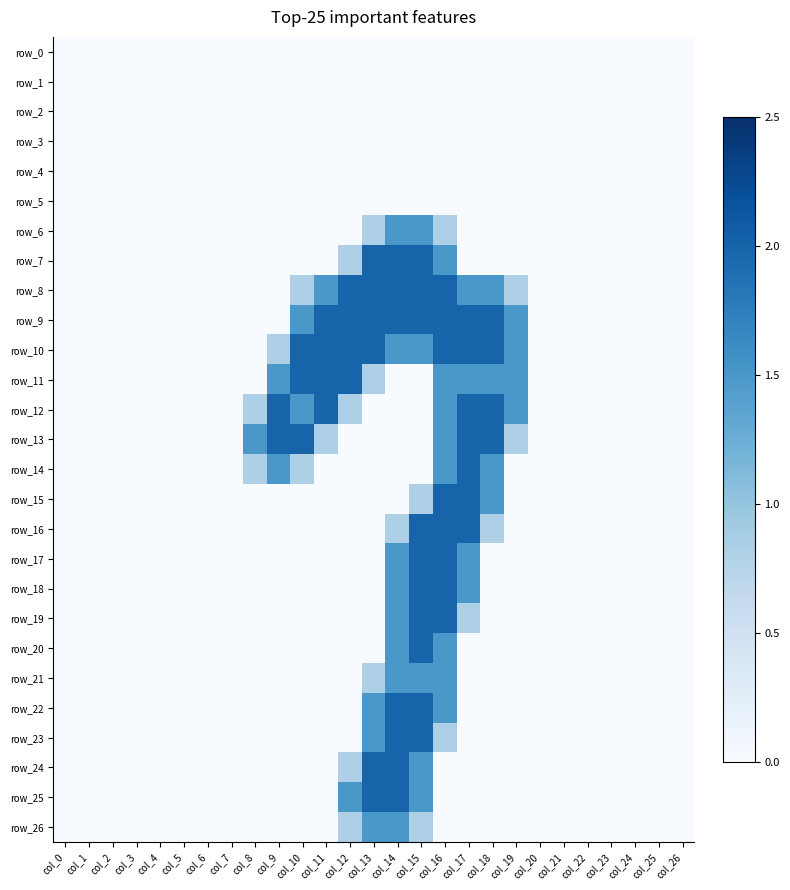

What is the greatest value displayed?

2.0